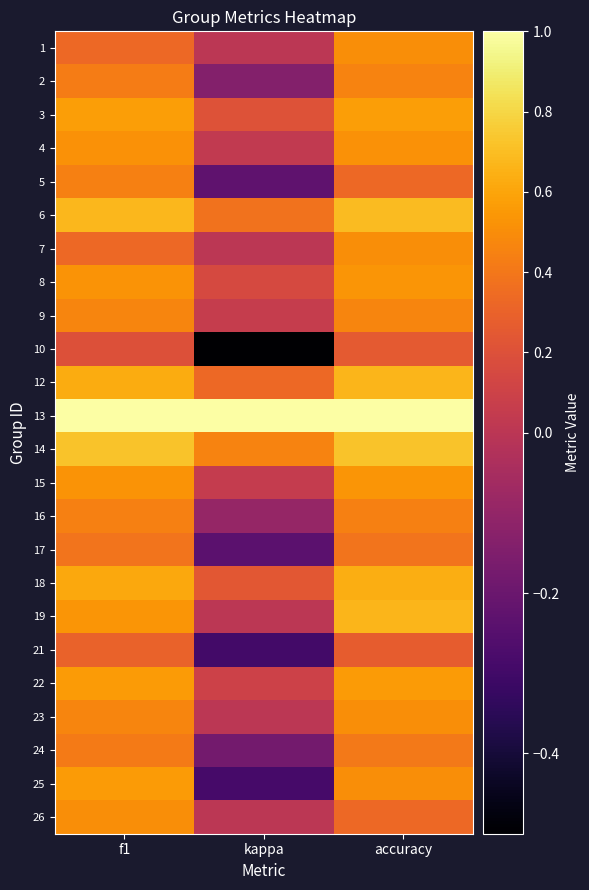

Reading left to right, extract all data points from this chart.

1: f1=0.3	kappa=0.0	accuracy=0.5
2: f1=0.4	kappa=-0.1	accuracy=0.5
3: f1=0.6	kappa=0.2	accuracy=0.6
4: f1=0.5	kappa=0.0	accuracy=0.5
5: f1=0.4	kappa=-0.2	accuracy=0.3
6: f1=0.7	kappa=0.4	accuracy=0.7
7: f1=0.3	kappa=0.0	accuracy=0.5
8: f1=0.5	kappa=0.2	accuracy=0.5
9: f1=0.5	kappa=0.1	accuracy=0.5
10: f1=0.2	kappa=-0.5	accuracy=0.2
12: f1=0.6	kappa=0.3	accuracy=0.7
13: f1=1.0	kappa=1.0	accuracy=1.0
14: f1=0.7	kappa=0.5	accuracy=0.7
15: f1=0.5	kappa=0.1	accuracy=0.5
16: f1=0.4	kappa=-0.1	accuracy=0.4
17: f1=0.4	kappa=-0.2	accuracy=0.4
18: f1=0.6	kappa=0.2	accuracy=0.6
19: f1=0.5	kappa=0.0	accuracy=0.7
21: f1=0.3	kappa=-0.3	accuracy=0.3
22: f1=0.6	kappa=0.1	accuracy=0.6
23: f1=0.5	kappa=0.0	accuracy=0.5
24: f1=0.4	kappa=-0.2	accuracy=0.4
25: f1=0.6	kappa=-0.3	accuracy=0.5
26: f1=0.5	kappa=0.0	accuracy=0.3